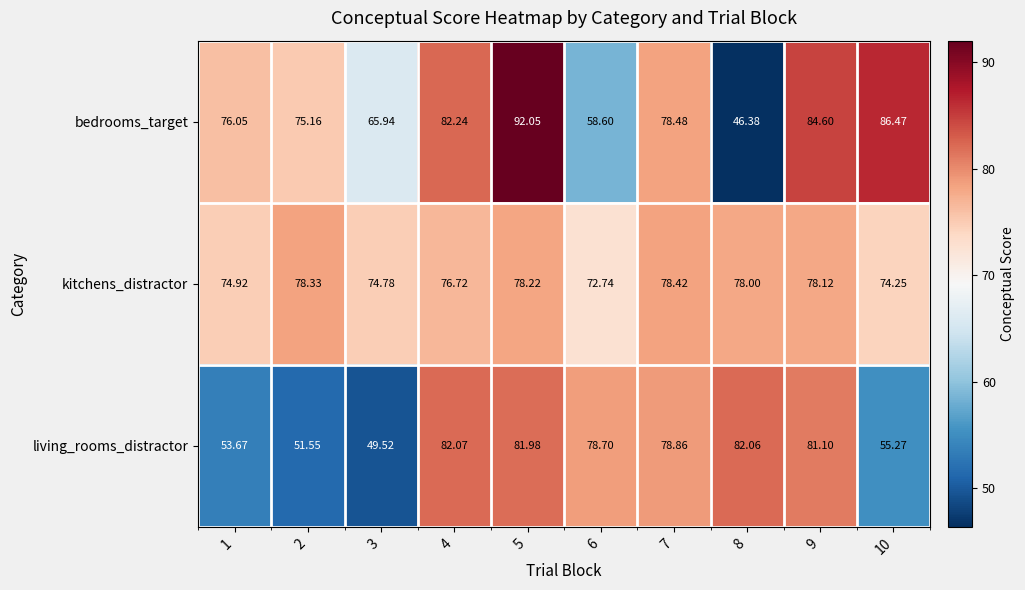

What is the spread (max minus min) of values at 1?

22.4